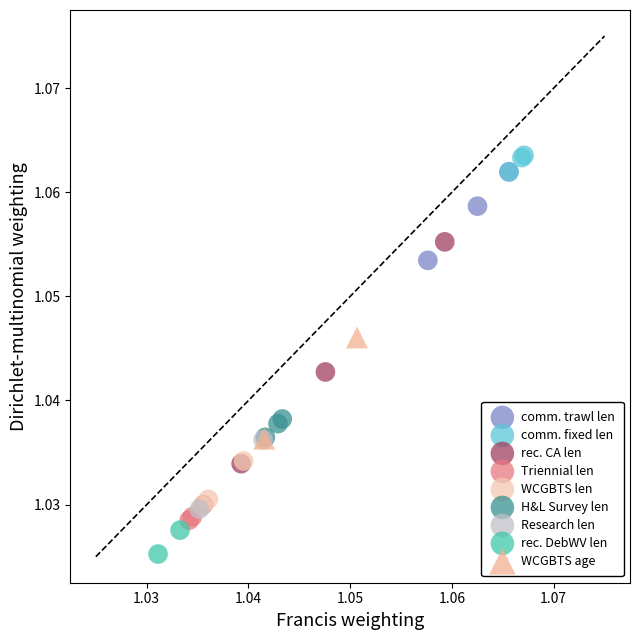

Which series has the widest spread of Y values?

rec. CA len